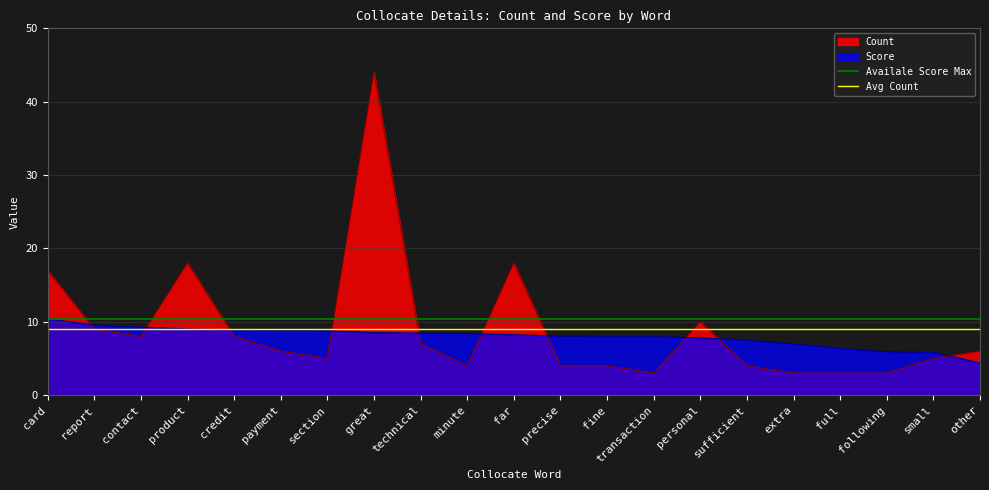

What is the minimum value for Count?

3.0